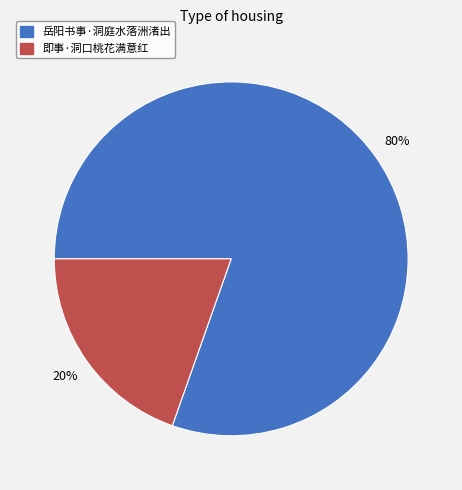

Between 即事·洞口桃花满意红 and 岳阳书事·洞庭水落洲渚出, which is larger?

岳阳书事·洞庭水落洲渚出